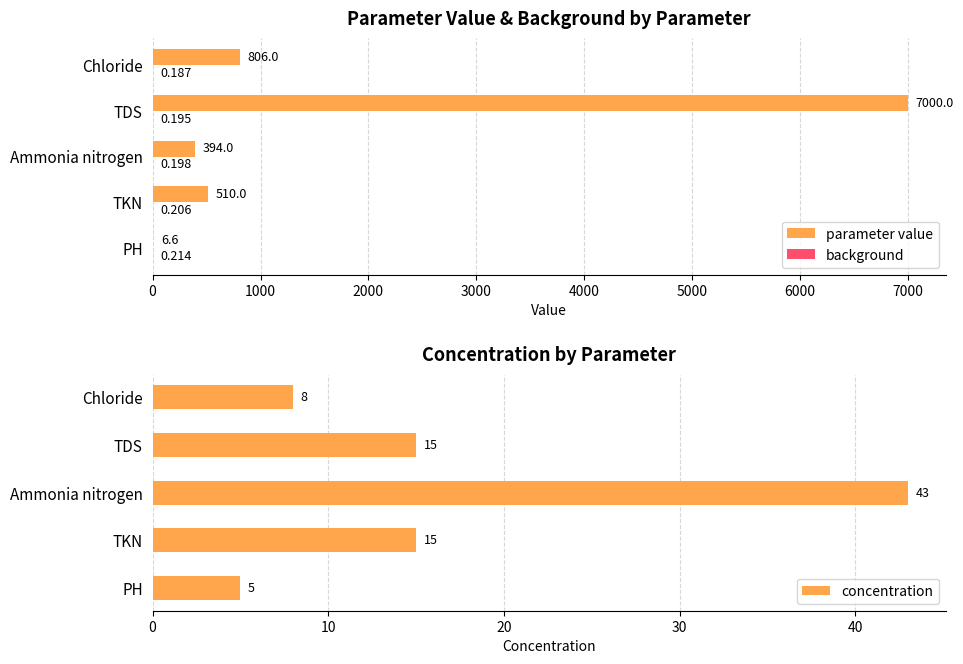

What is the smallest value displayed?

0.2